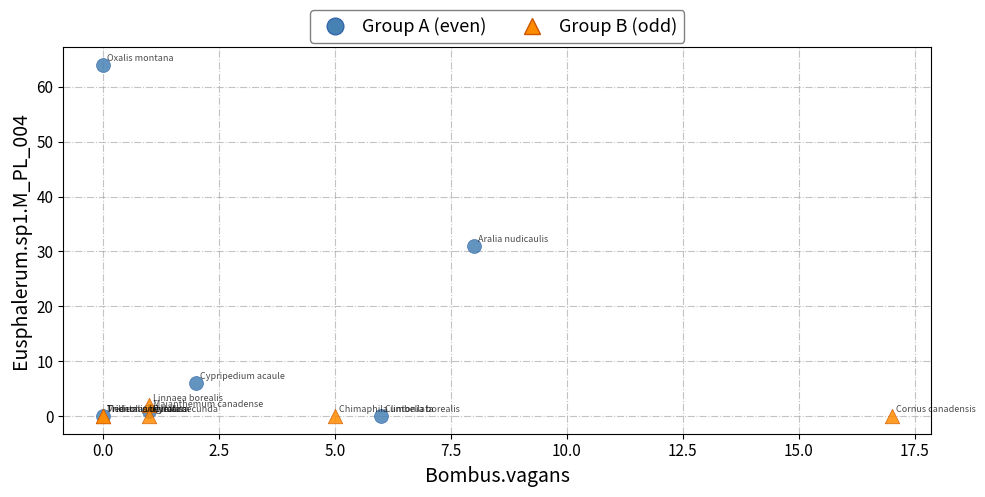

Which series reaches the maximum Y coordinate?

Group A (even)